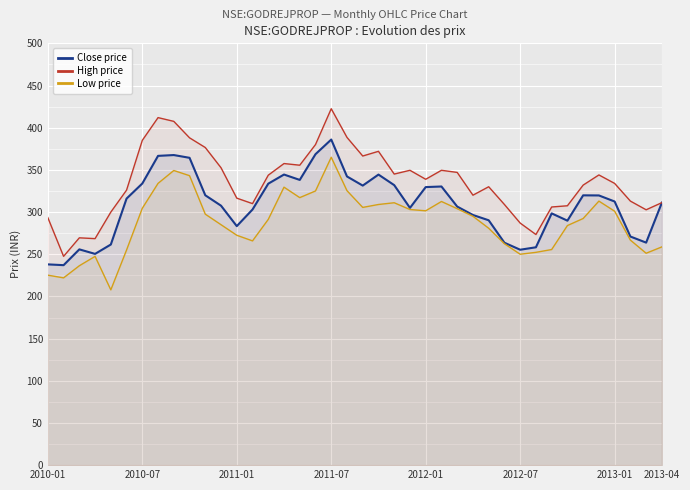

What is the value of the Low price point at the 12th from the left?

285.0